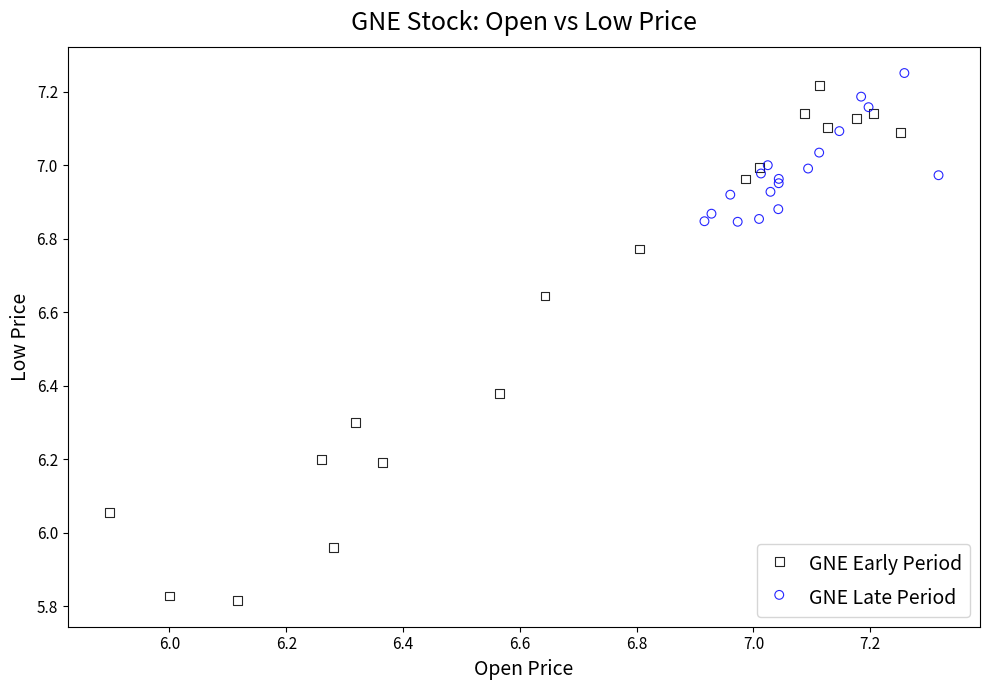

Which series contains the highest Y value?

GNE Late Period